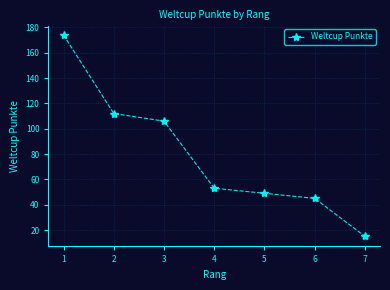

How many lines are shown in the chart?

1